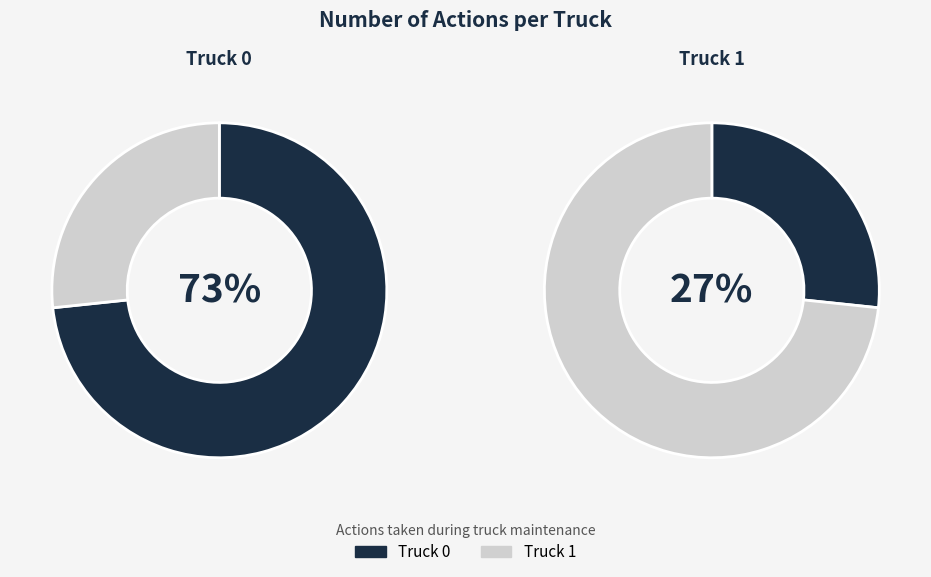

Rank the categories by value from lowest to highest.

Truck 1, Truck 0